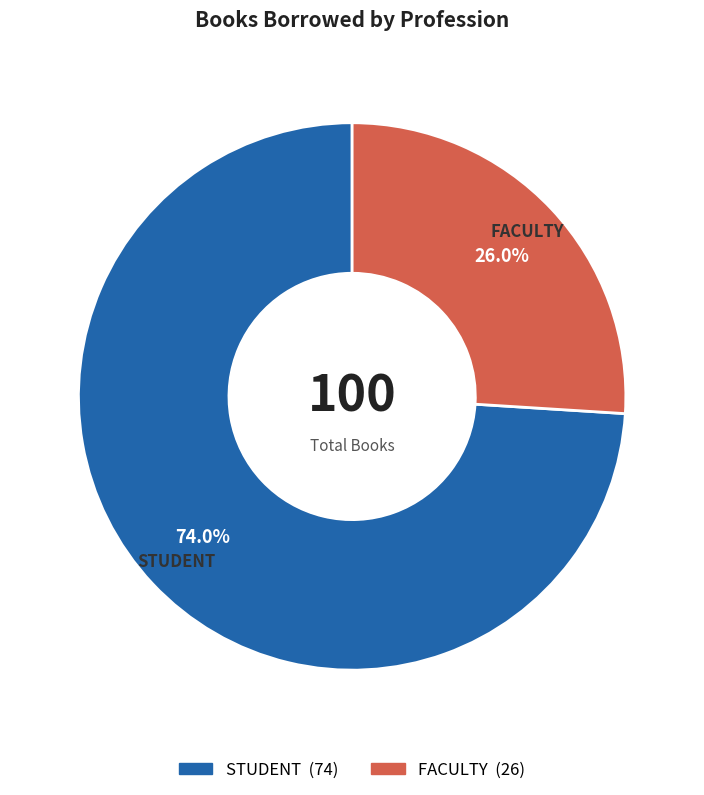

Is STUDENT the majority of the pie?

Yes